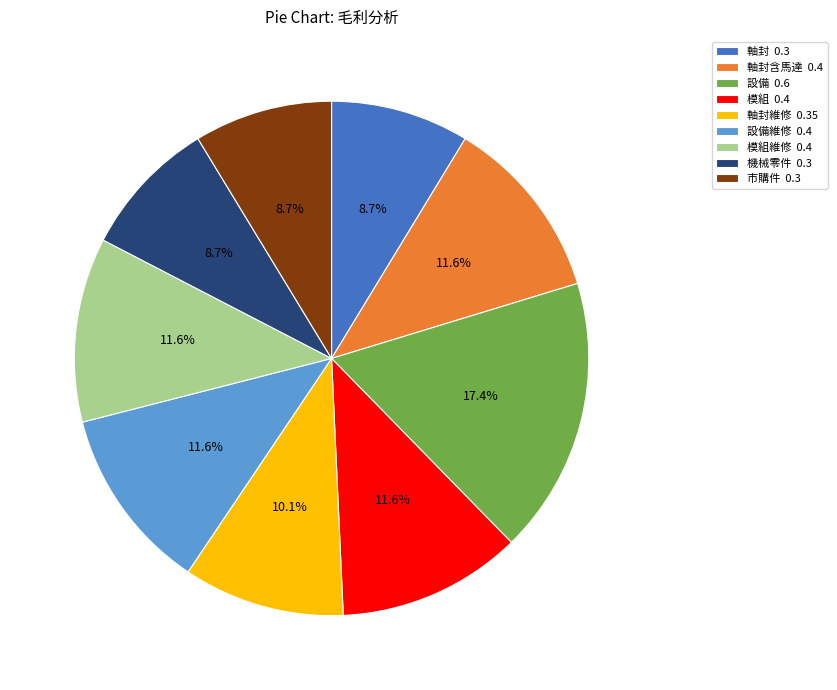

Which slice is the largest?

設備 0.6